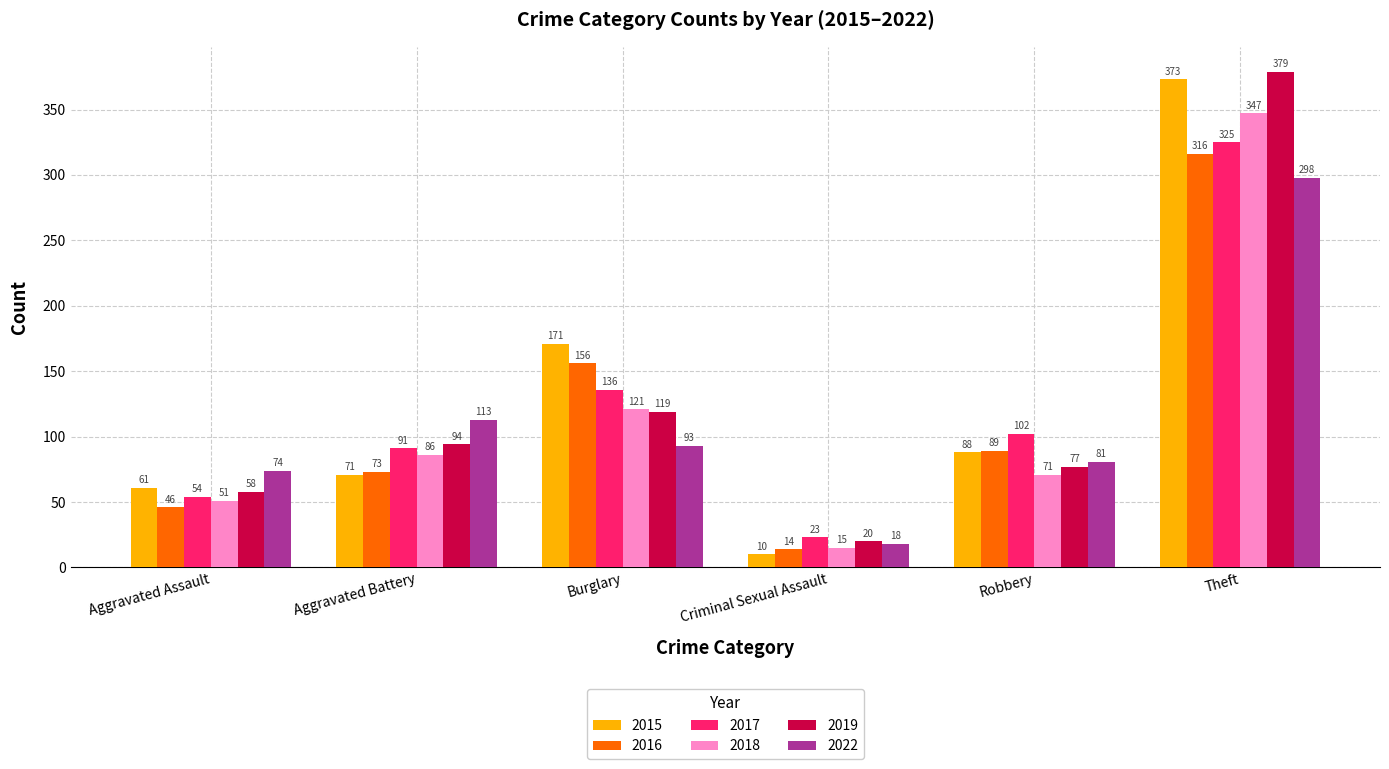

What value does the 2015 series have at Theft, to the nearest 50?

350